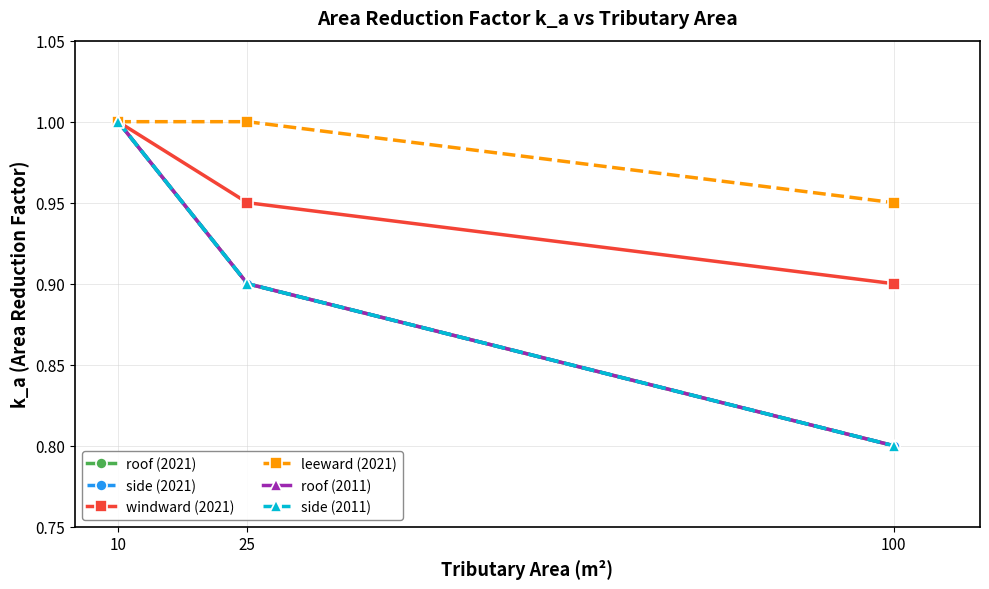

What is the value of the roof (2021) point at the 2nd from the left?

0.9